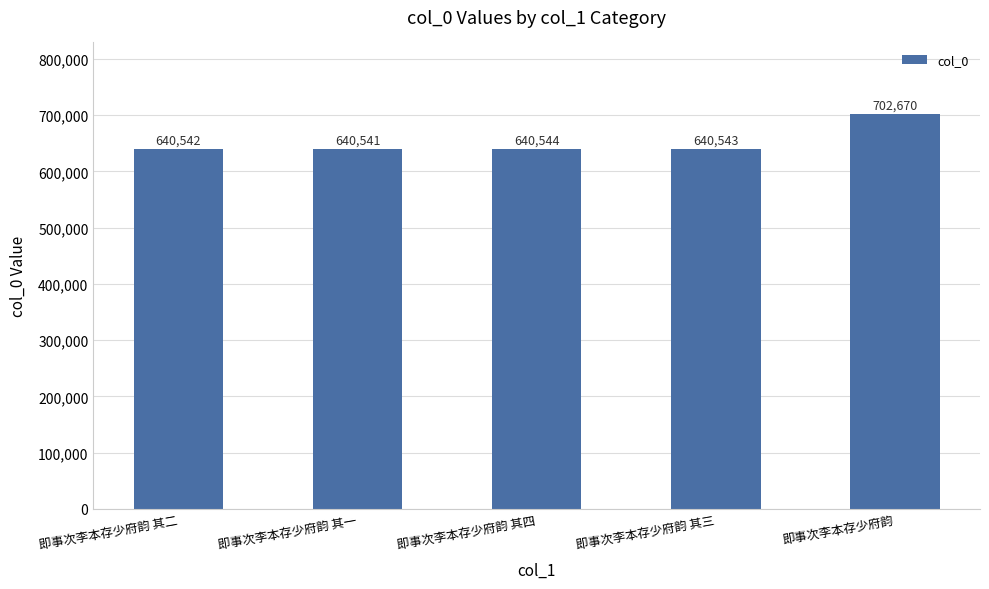

What is the sum of all values?

3264840